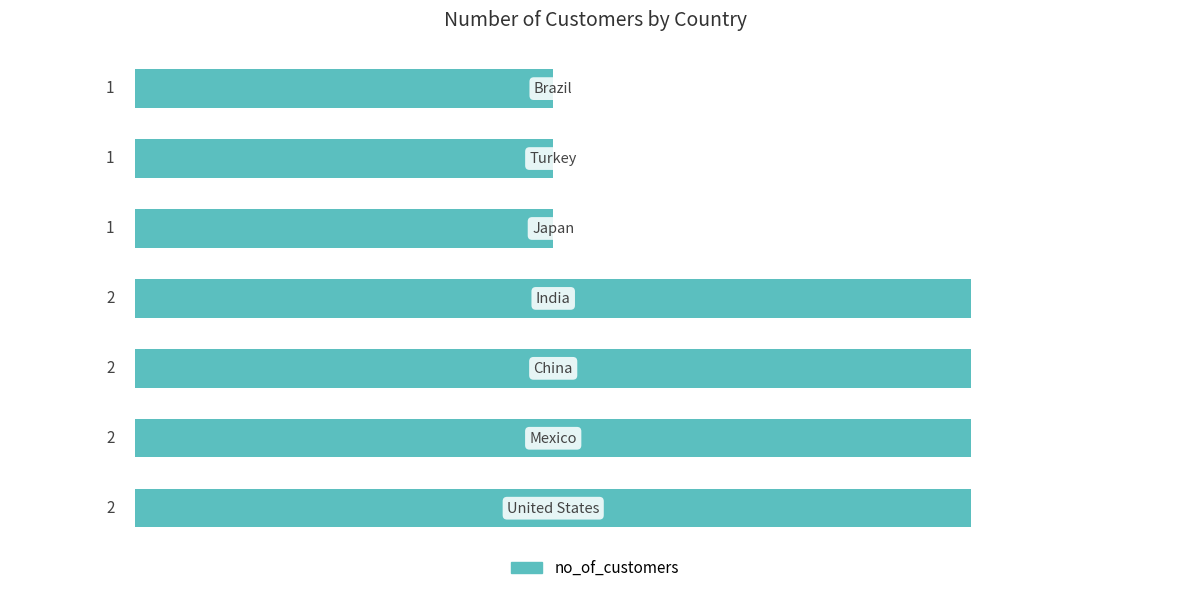

How many values are between 1 and 2?

7